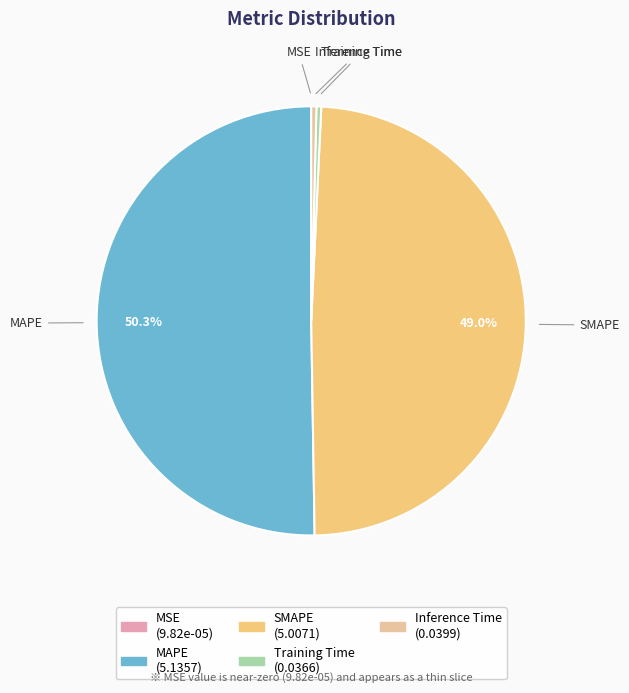

Which slice is the largest?

MAPE